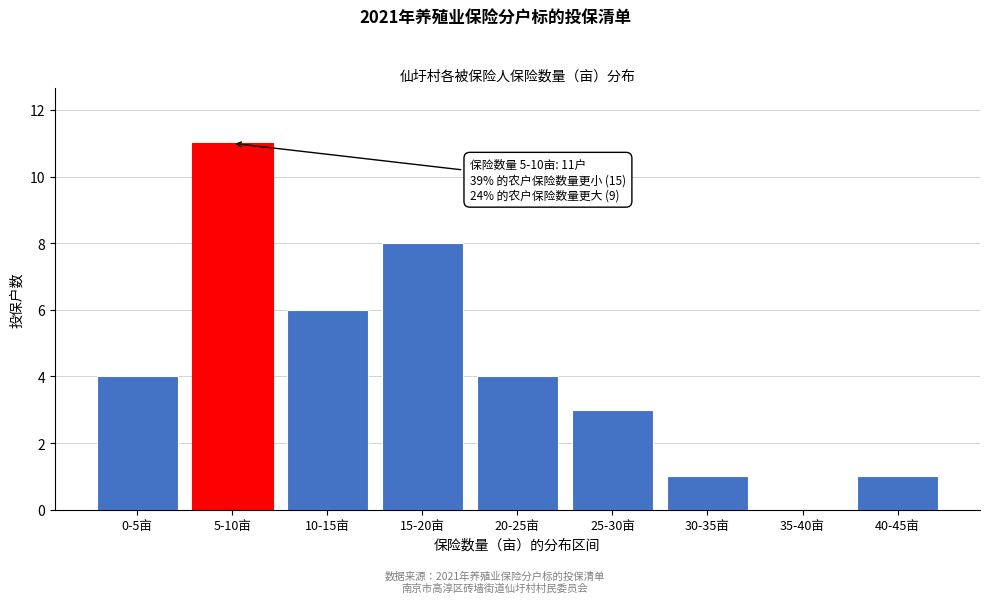

Reading left to right, extract all data points from this chart.

0-5亩=4	5-10亩=11	10-15亩=6	15-20亩=8	20-25亩=4	25-30亩=3	30-35亩=1	35-40亩=0	40-45亩=1